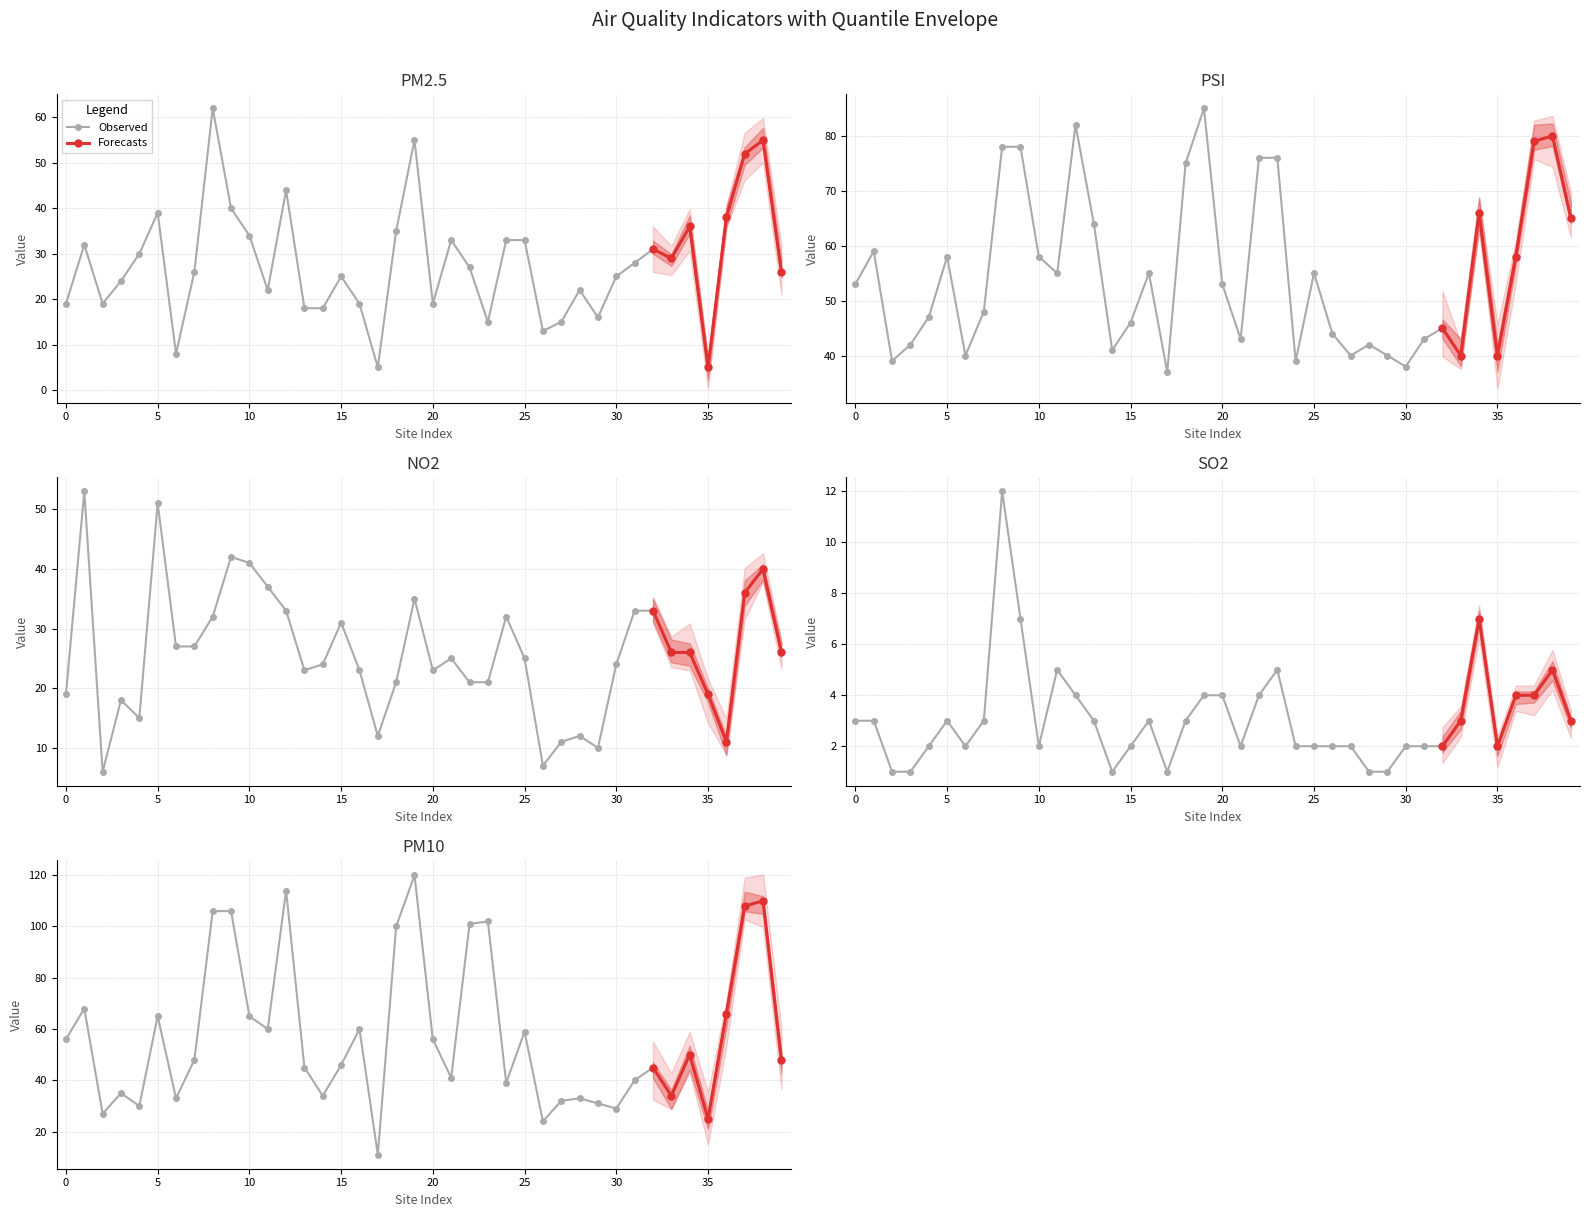

True or false: NO2 has a value of 7 at 汐止.

False